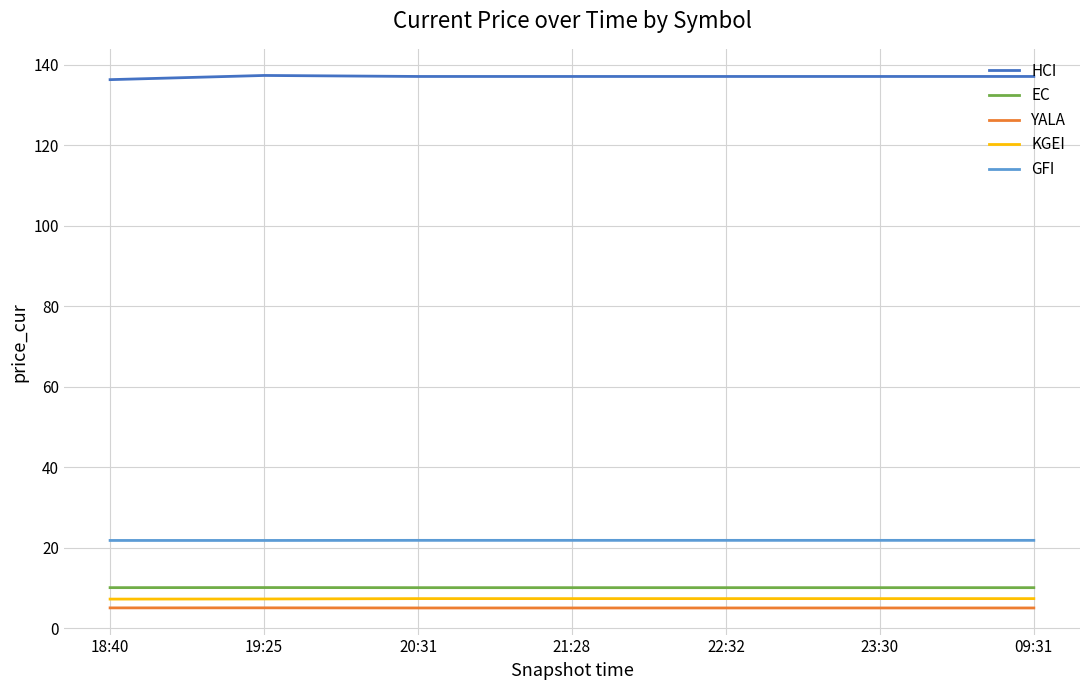

True or false: EC and GFI cross at least once.

False